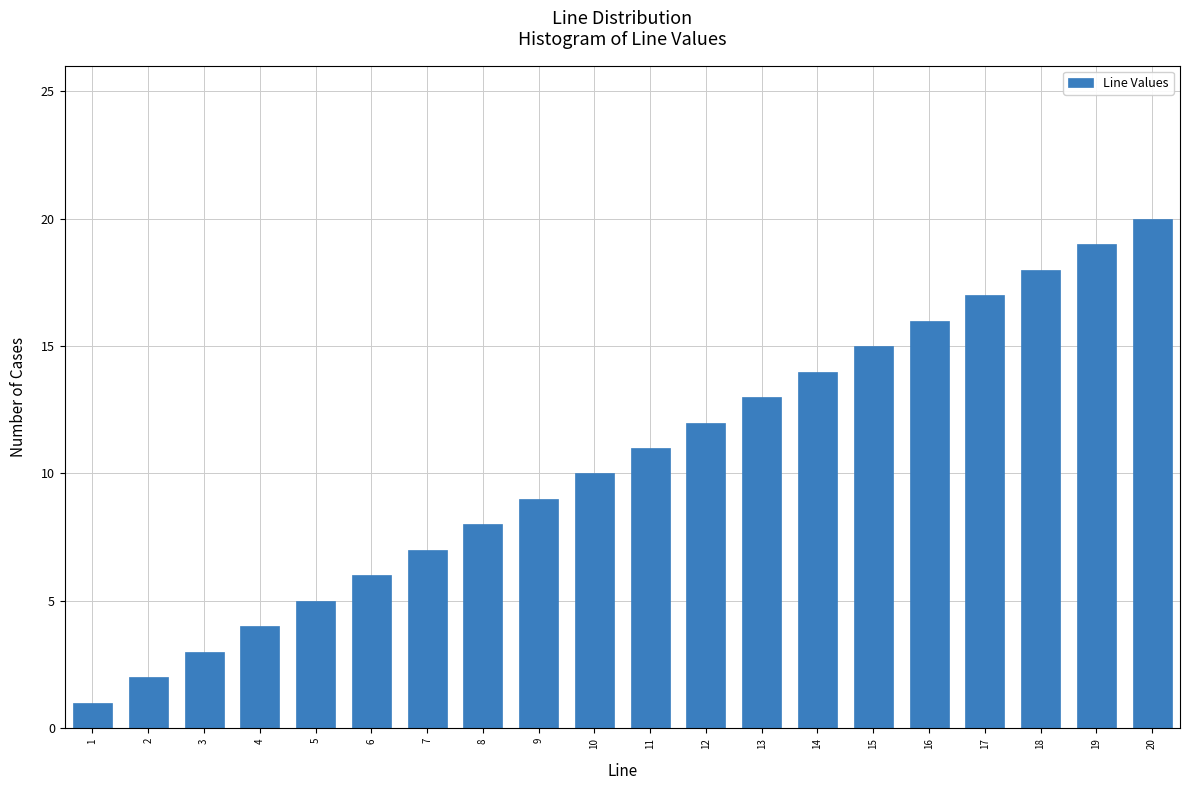

Rank the categories by value from lowest to highest.

1, 2, 3, 4, 5, 6, 7, 8, 9, 10, 11, 12, 13, 14, 15, 16, 17, 18, 19, 20